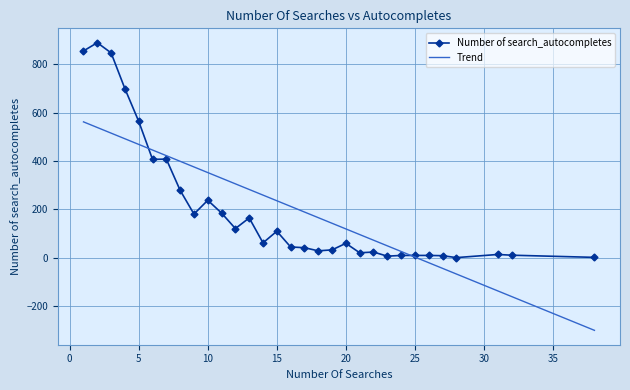

What is the minimum value shown in the chart?

-299.5